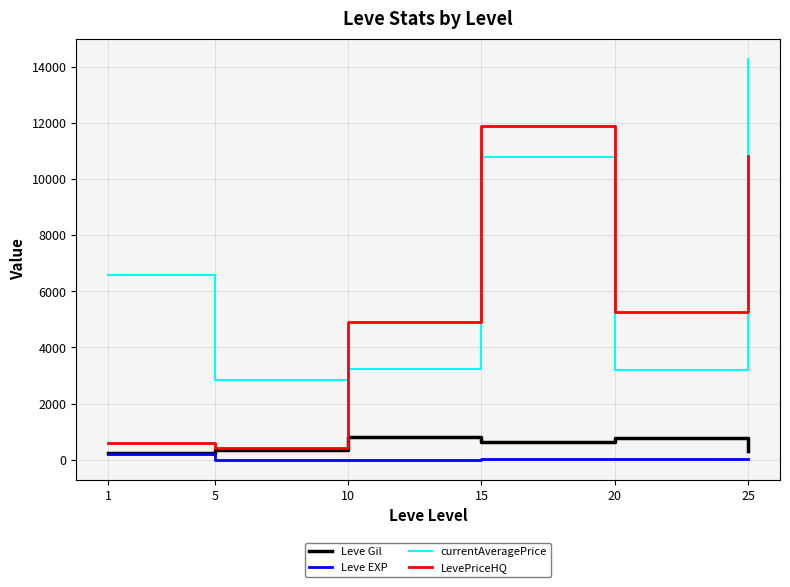

What is the average value of the currentAveragePrice series?

6820.9